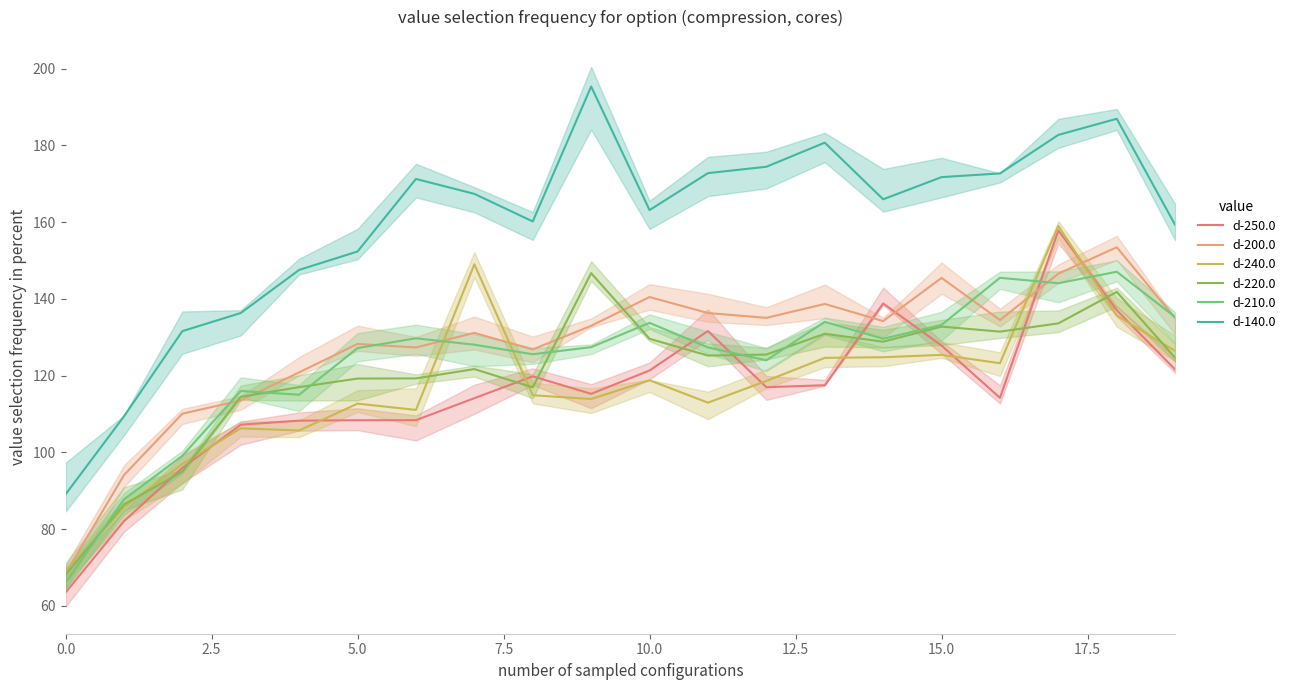

How many intersections are there between d-200.0 and d-250.0?

4